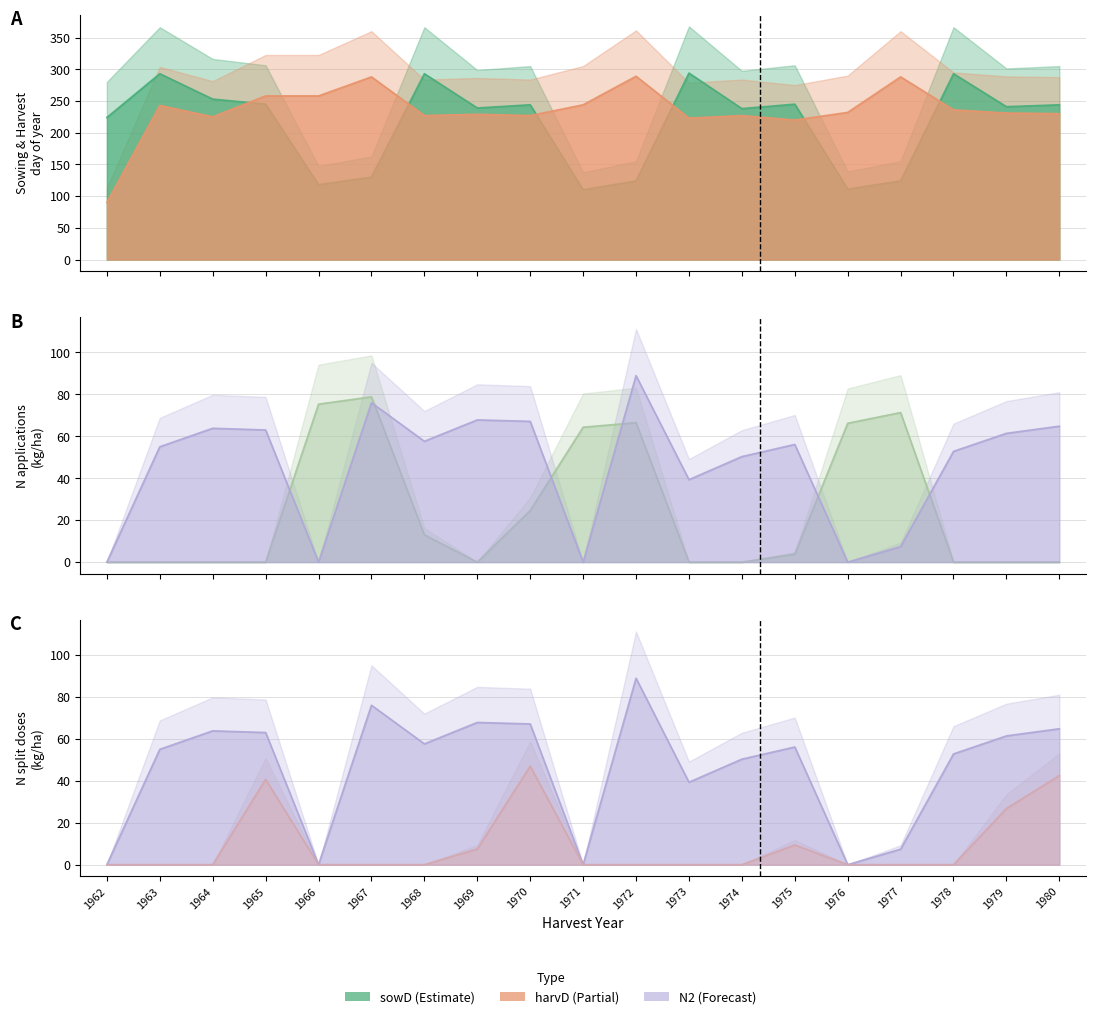

What is the spread (max minus min) of values at 1975?

241.2